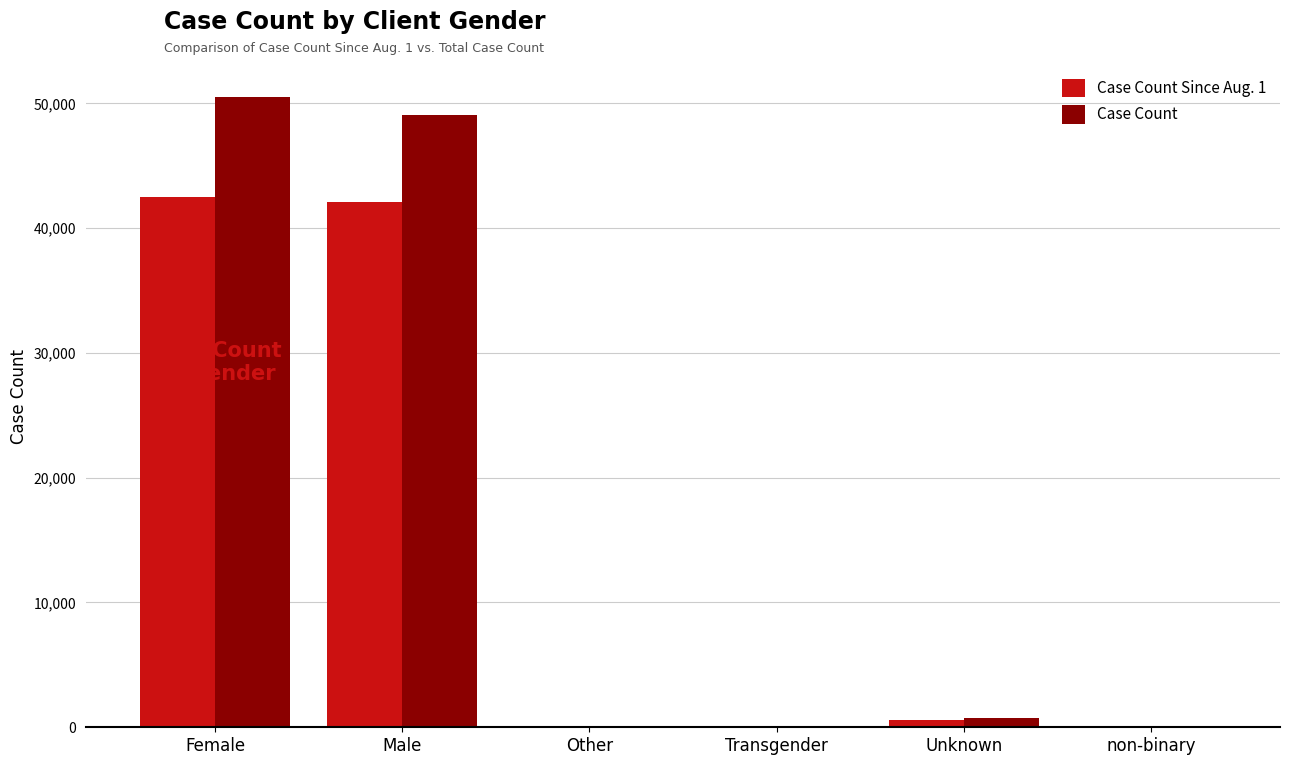

What is the sum of all Case Count values?

100405